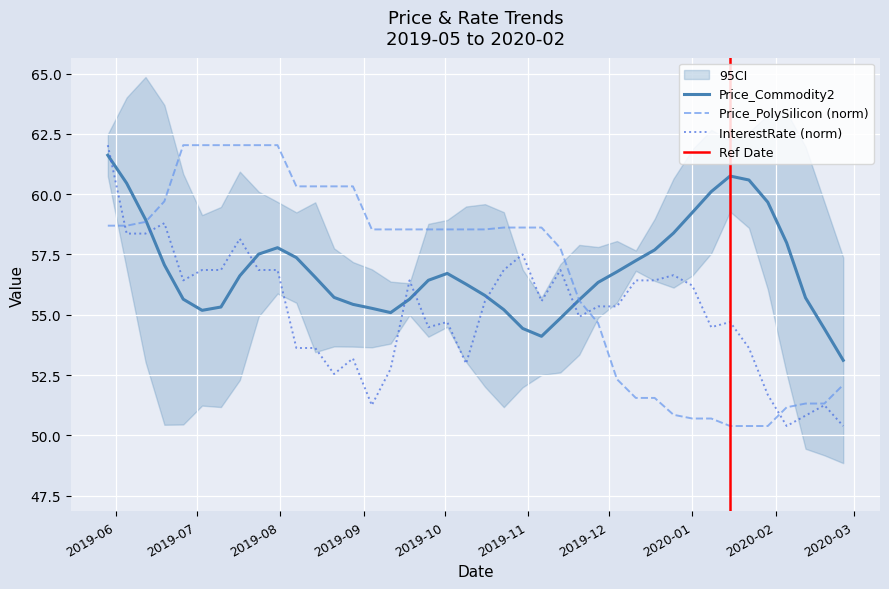

After their last crossing, which series has the higher values: InterestRate (norm) or Price_Commodity2?

Price_Commodity2